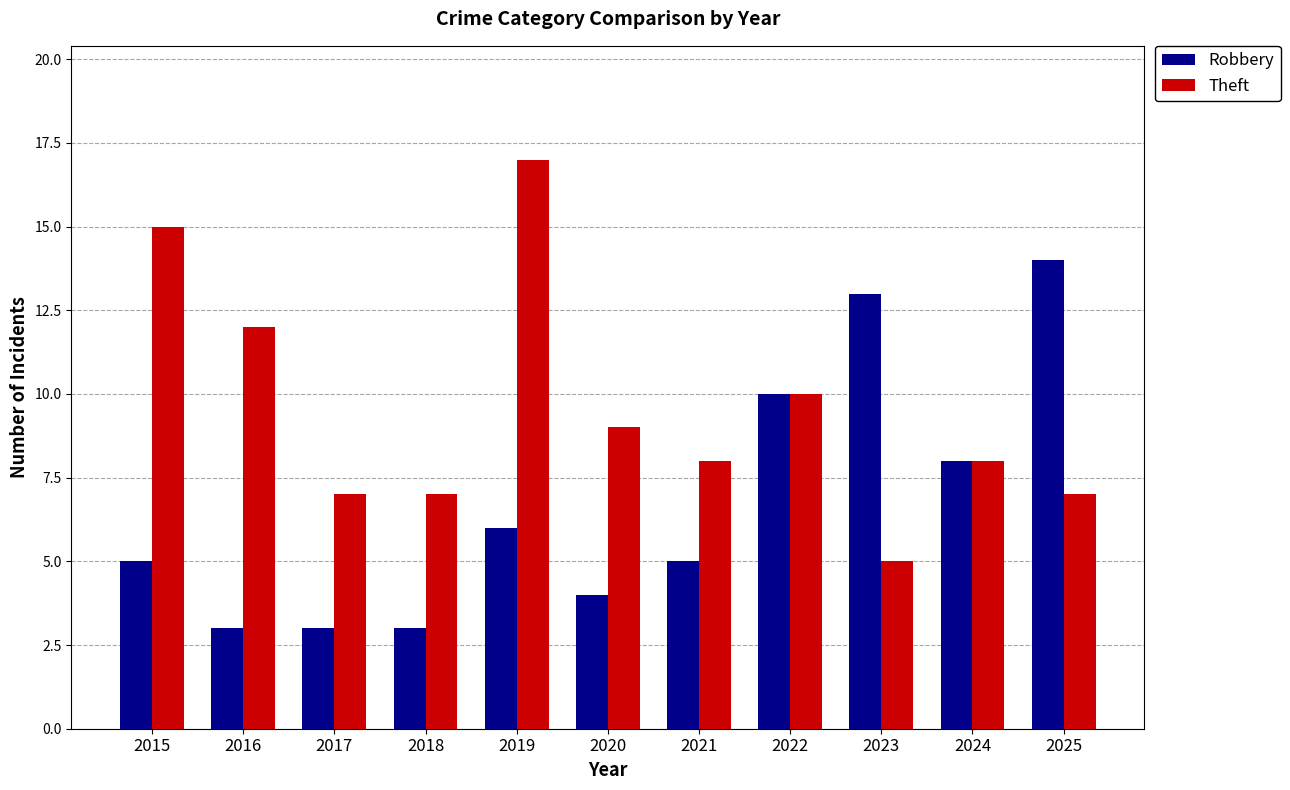

Is the value of Robbery at 2016 greater than the value of Theft at 2023?

No